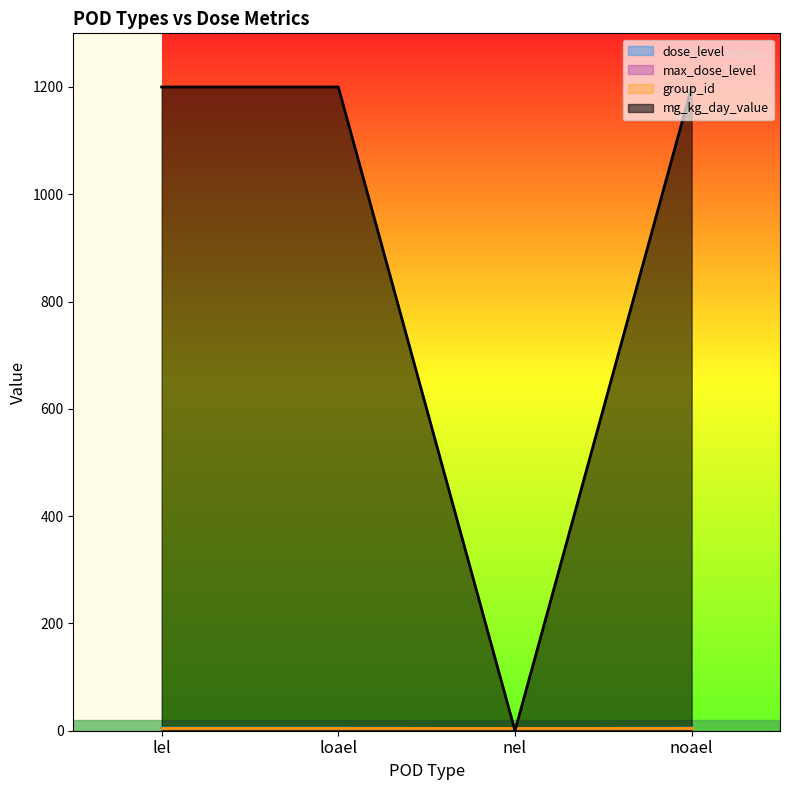

How many lines are shown in the chart?

4